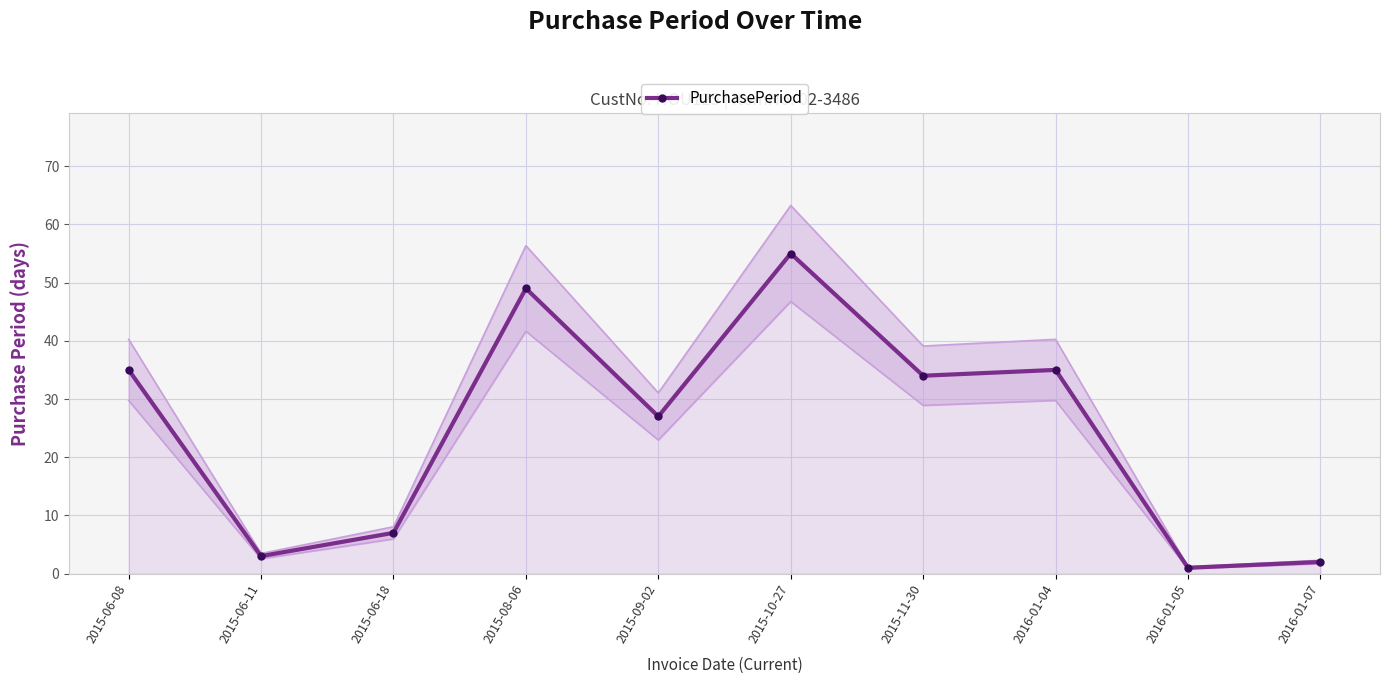

How many interior local peaks (higher than both neighbors) does the data have?

3